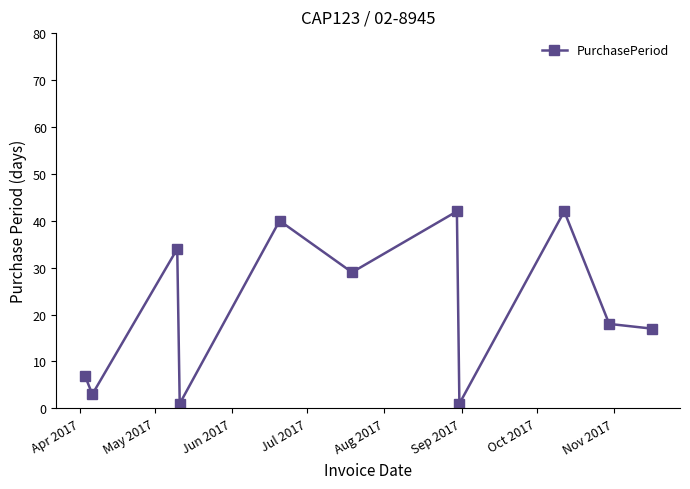

Count the number of data series in this chart.

1